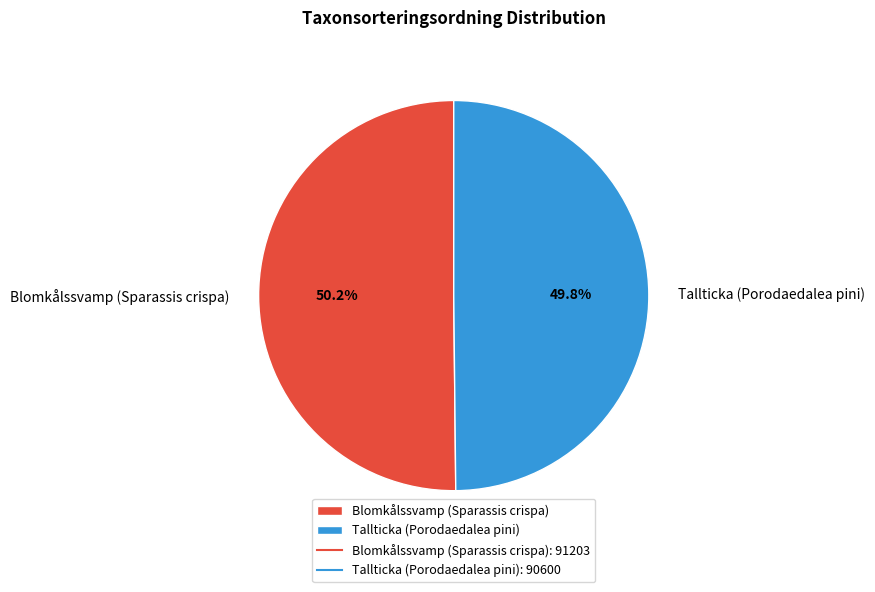

Is there a majority slice in this chart?

Yes